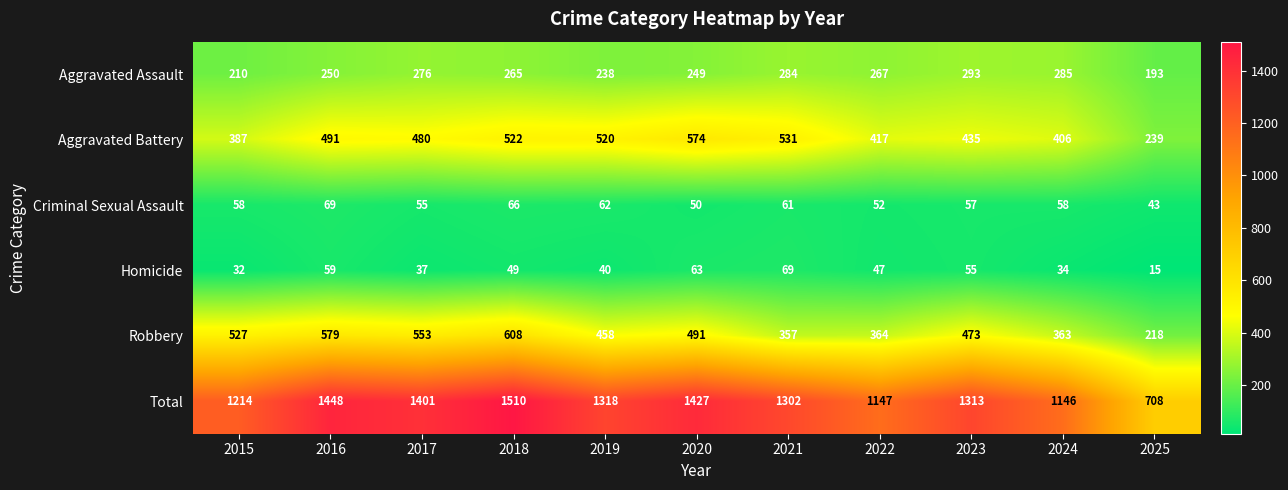

The Aggravated Battery series shows 574 at 2020. True or false?

True